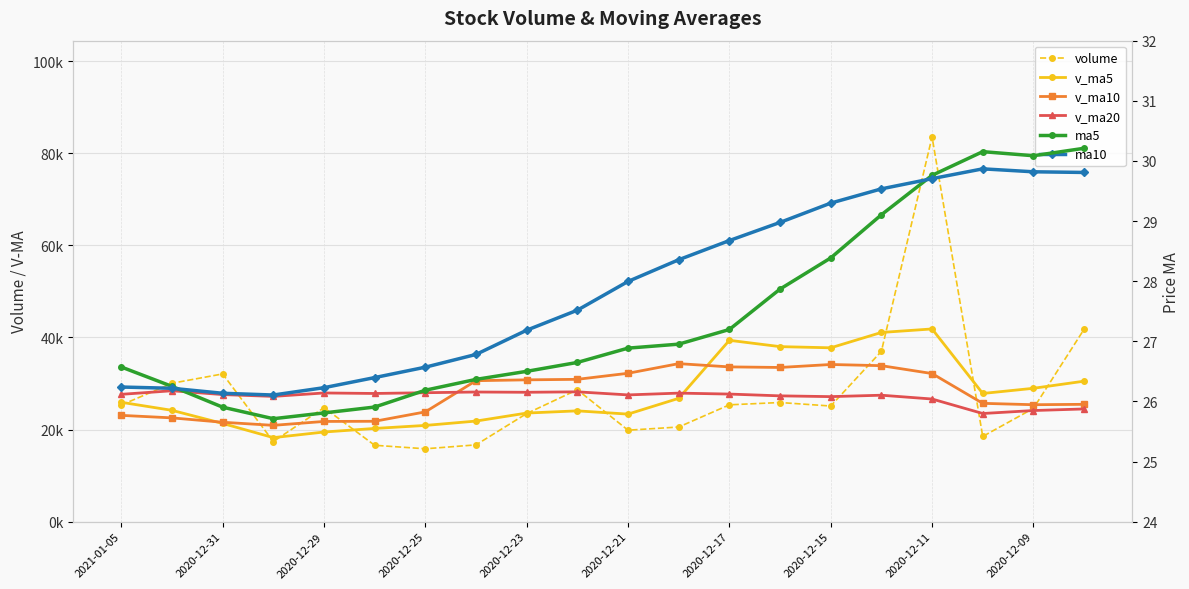

At which category does v_ma10 reach its first local peak?

11